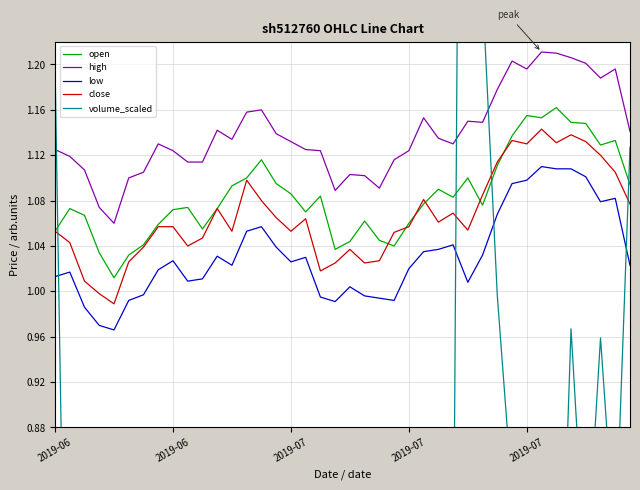

What is the spread (max minus min) of values at 22?

0.7